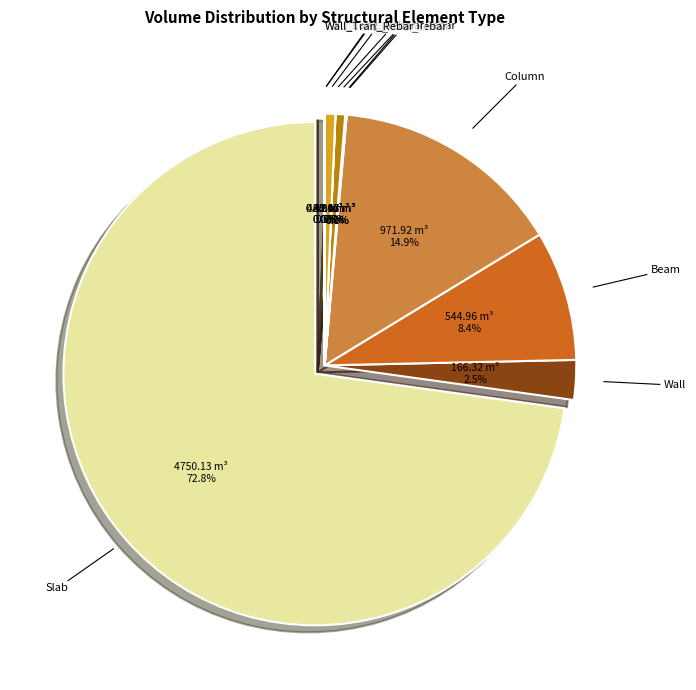

True or false: Wall accounts for 3% of the total.

True